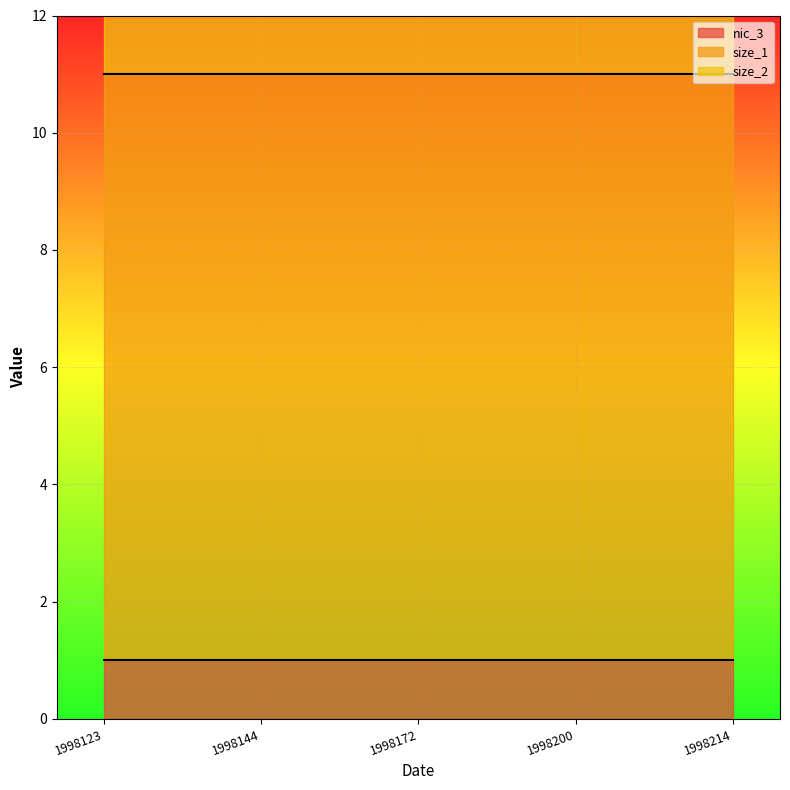

List the series in order of their peak value, lowest first.

nic_3, size_2, size_1